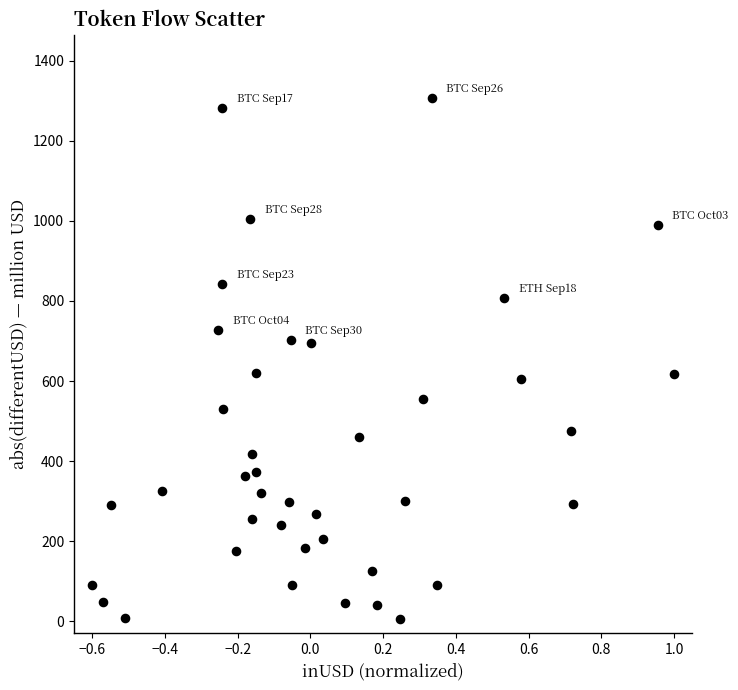

What is the range of Y values (max minus min)?

1303.2